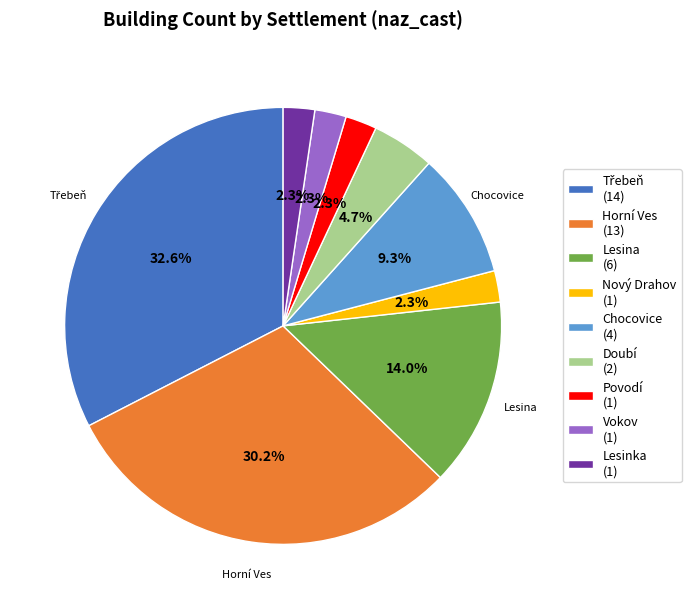

Between Chocovice (4) and Vokov (1), which is larger?

Chocovice (4)